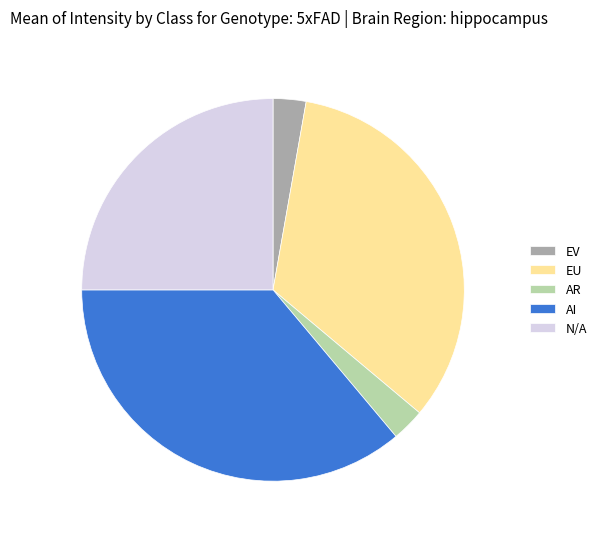

True or false: EV accounts for 10% of the total.

False